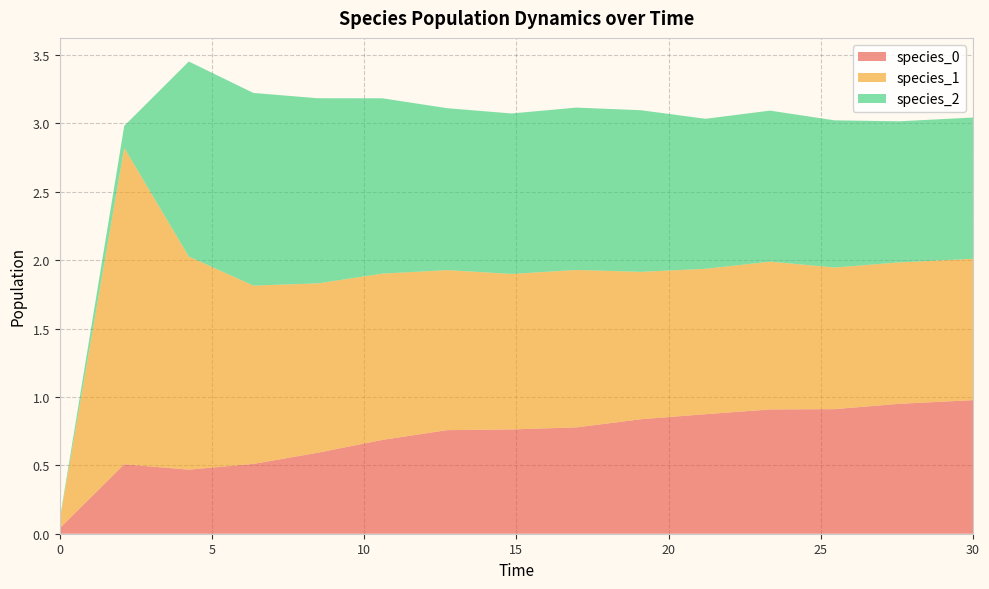

Reading left to right, extract all data points from this chart.

species_0: 0.0=0.0	2.121212121212121=0.5	4.242424242424242=0.5	6.363636363636364=0.5	8.484848484848484=0.6	10.606060606060606=0.7	12.727272727272728=0.8	14.84848484848485=0.8	16.96969696969697=0.8	19.09090909090909=0.8	21.21212121212121=0.9	23.333333333333336=0.9	25.454545454545457=0.9	27.575757575757574=0.9	30.0=1.0
species_1: 0.0=0.1	2.121212121212121=2.3	4.242424242424242=1.6	6.363636363636364=1.3	8.484848484848484=1.2	10.606060606060606=1.2	12.727272727272728=1.2	14.84848484848485=1.1	16.96969696969697=1.2	19.09090909090909=1.1	21.21212121212121=1.1	23.333333333333336=1.1	25.454545454545457=1.0	27.575757575757574=1.0	30.0=1.0
species_2: 0.0=0.0	2.121212121212121=0.2	4.242424242424242=1.4	6.363636363636364=1.4	8.484848484848484=1.4	10.606060606060606=1.3	12.727272727272728=1.2	14.84848484848485=1.2	16.96969696969697=1.2	19.09090909090909=1.2	21.21212121212121=1.1	23.333333333333336=1.1	25.454545454545457=1.1	27.575757575757574=1.0	30.0=1.0